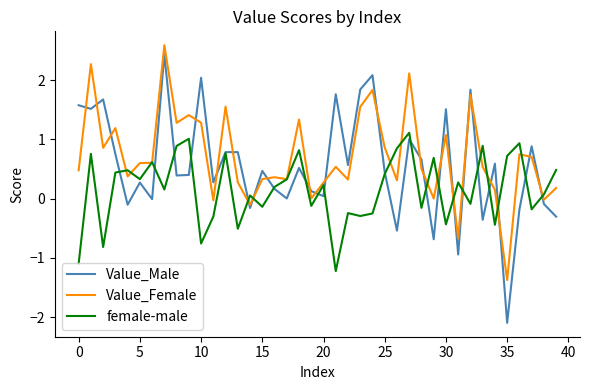

What are all the series names shown in the legend?

Value_Male, Value_Female, female-male